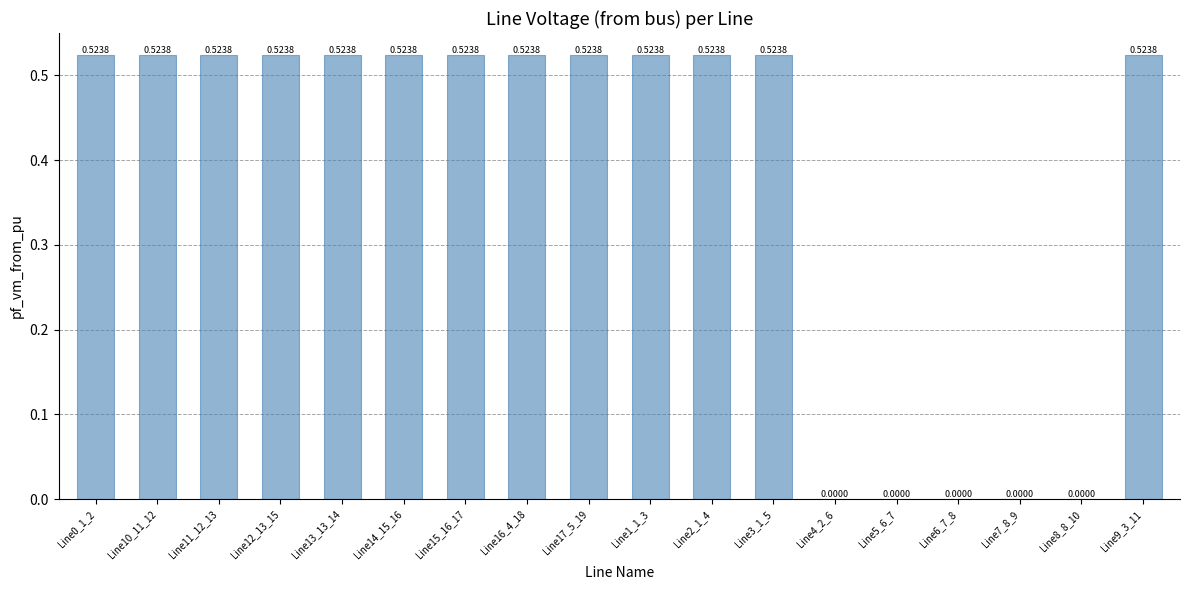

What is the change in value from Line10_11_12 to Line7_8_9?

-0.5